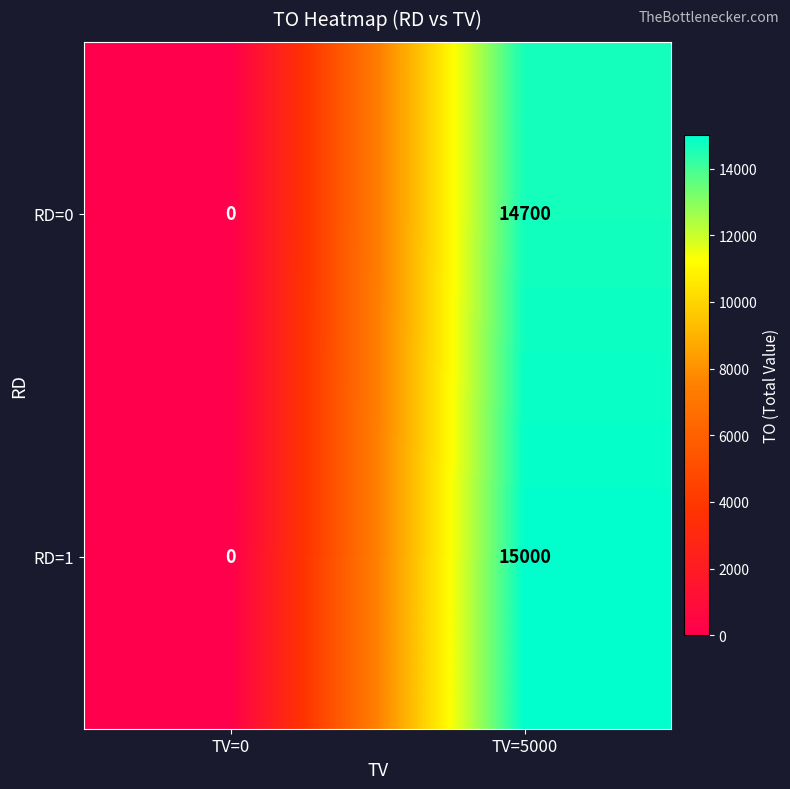

Reading right to left, what are all the values shown in this chart?

RD=0: TV=5000=14700	TV=0=0
RD=1: TV=5000=15000	TV=0=0